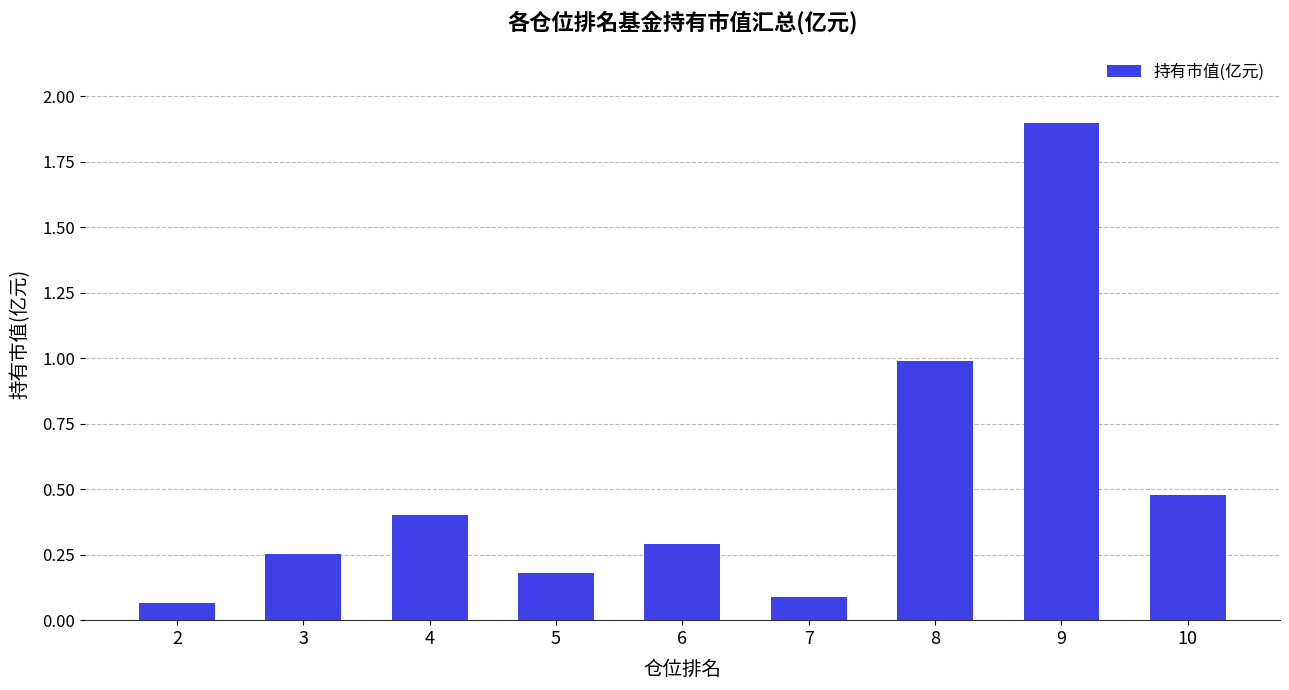

The chart shows a value of 0.5 at 4. True or false?

False